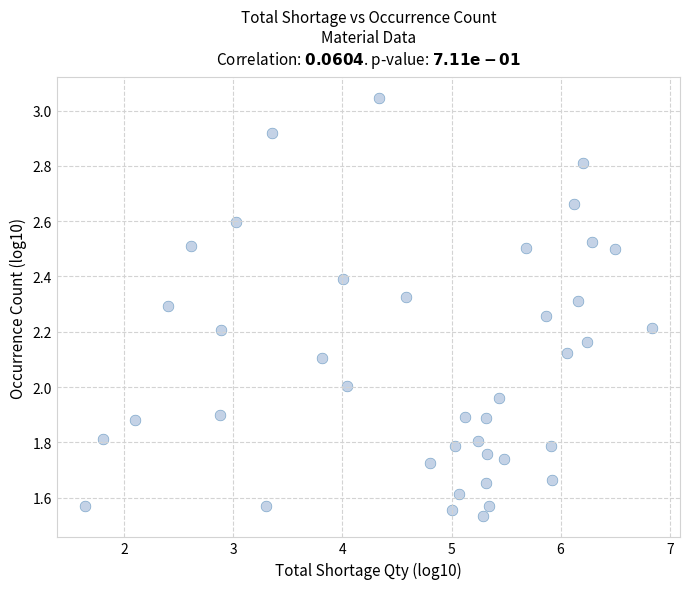

What is the range of X values (max minus min)?

5.2